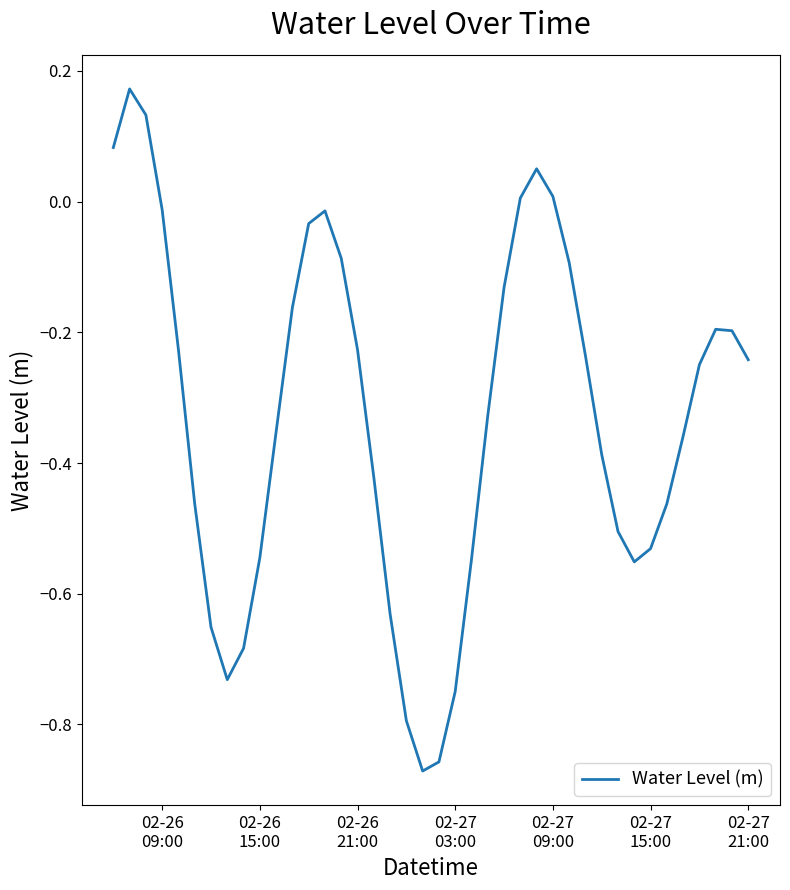

What is the difference between the maximum and minimum values?

1.0